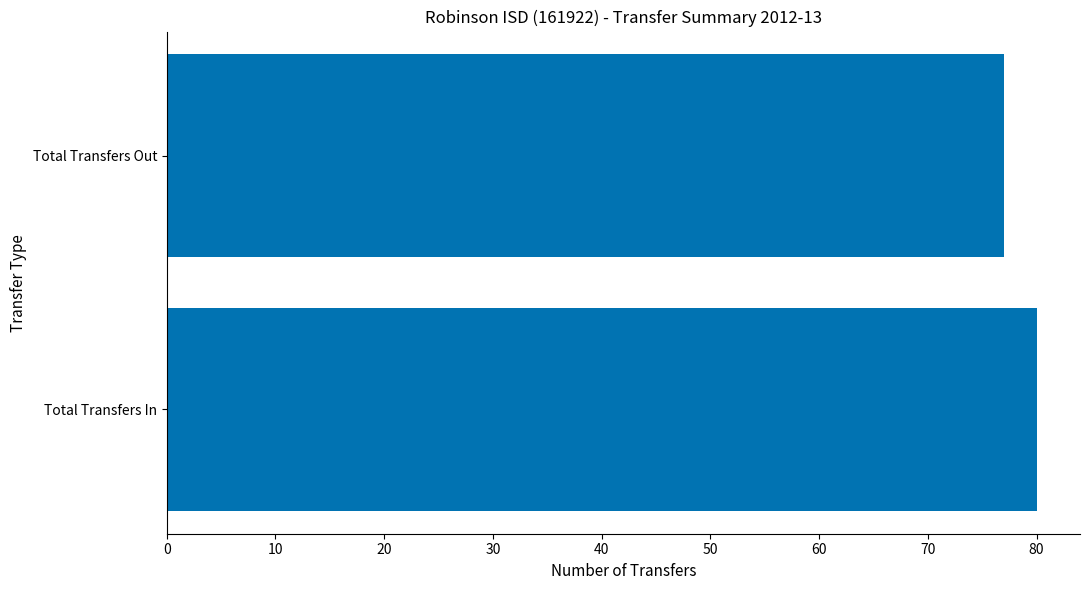

Reading top to bottom, list all the values displayed in this chart.

Total Transfers Out=77	Total Transfers In=80